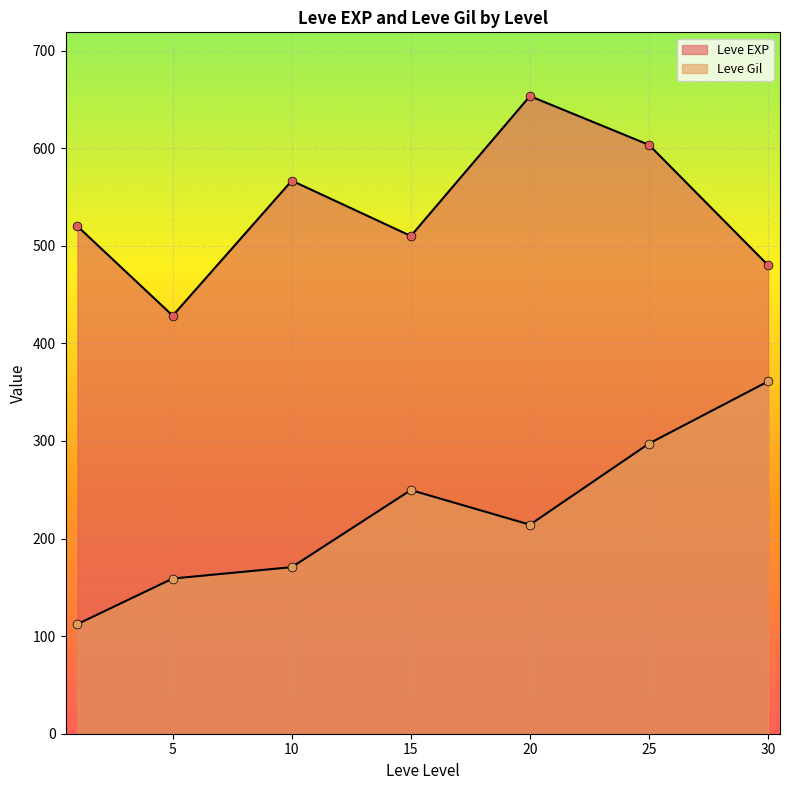

Which series has the largest total across all categories?

Leve EXP